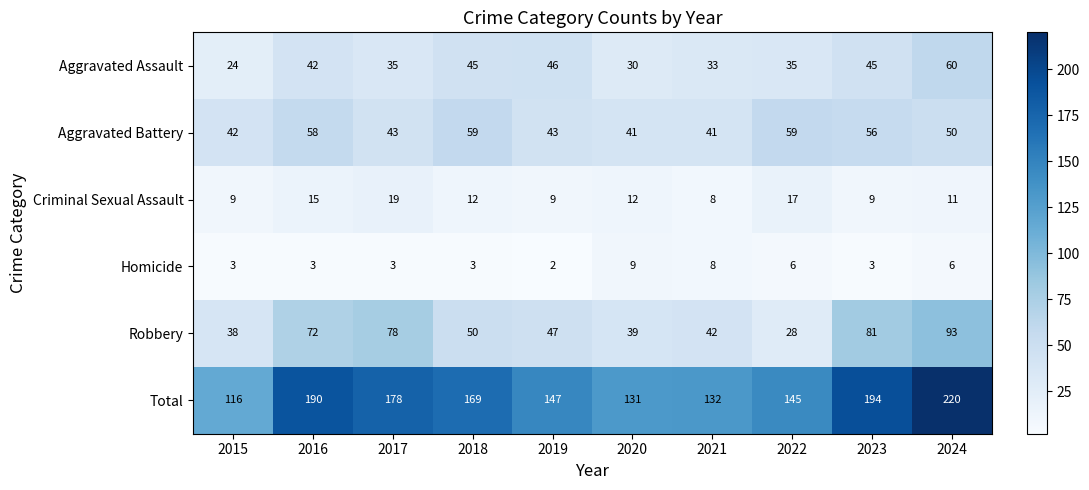

True or false: Total has a value of 147 at 2019.

True